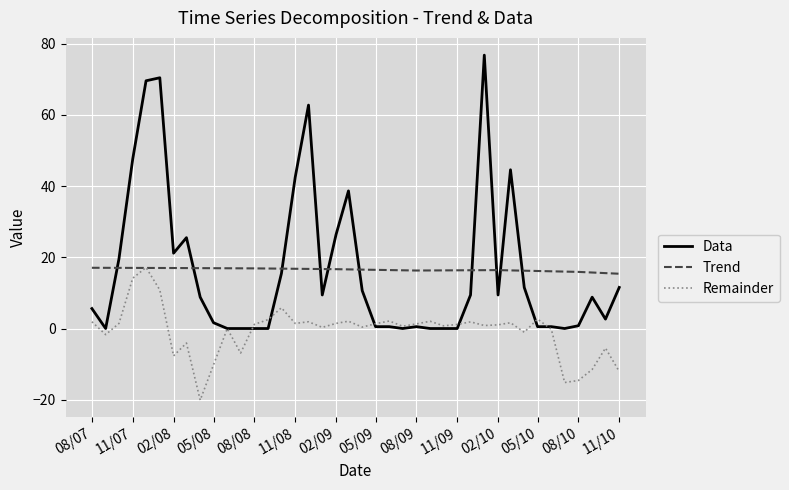

What is the maximum value shown in the chart?

76.8